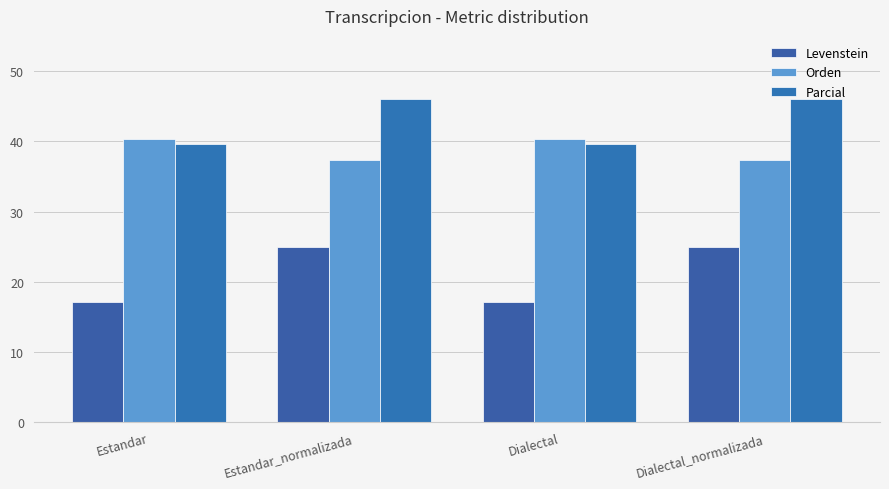

What is the value of the Parcial bar at the 1st from the left?

39.7